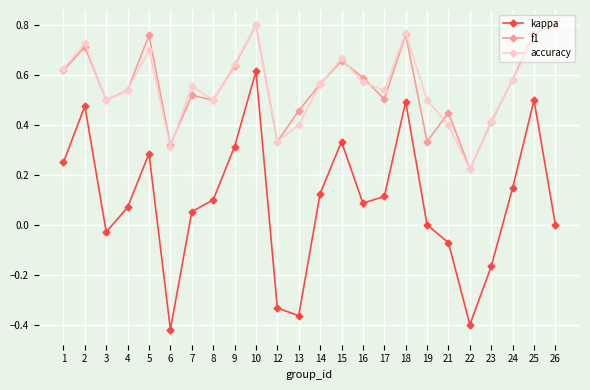

True or false: accuracy has more than 2 points higher than both neighbors.

True